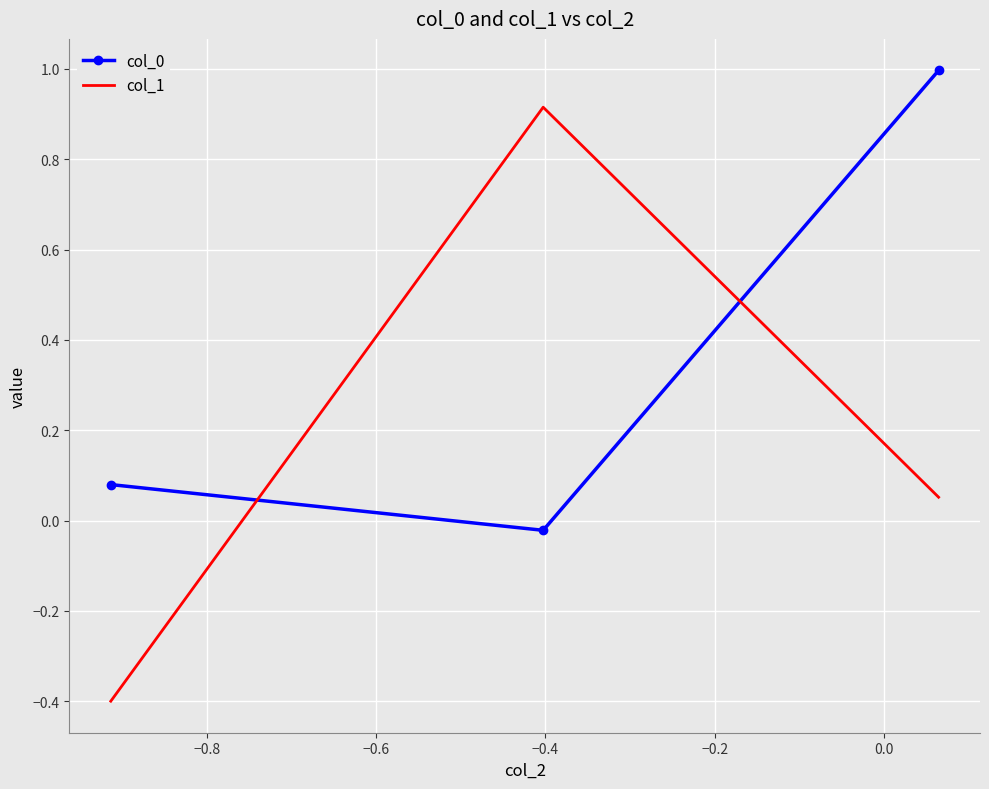

Which series has the widest spread of values?

col_1